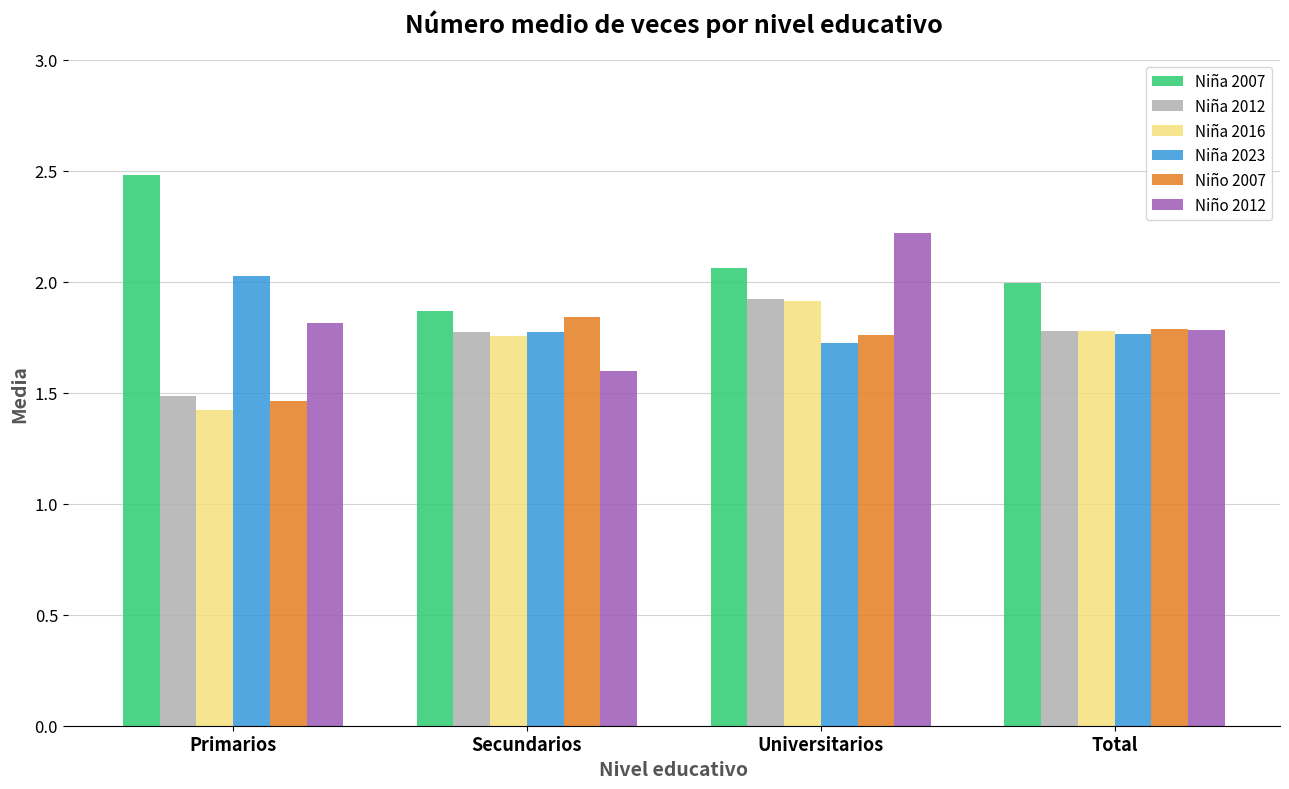

Are the bars horizontal?

No